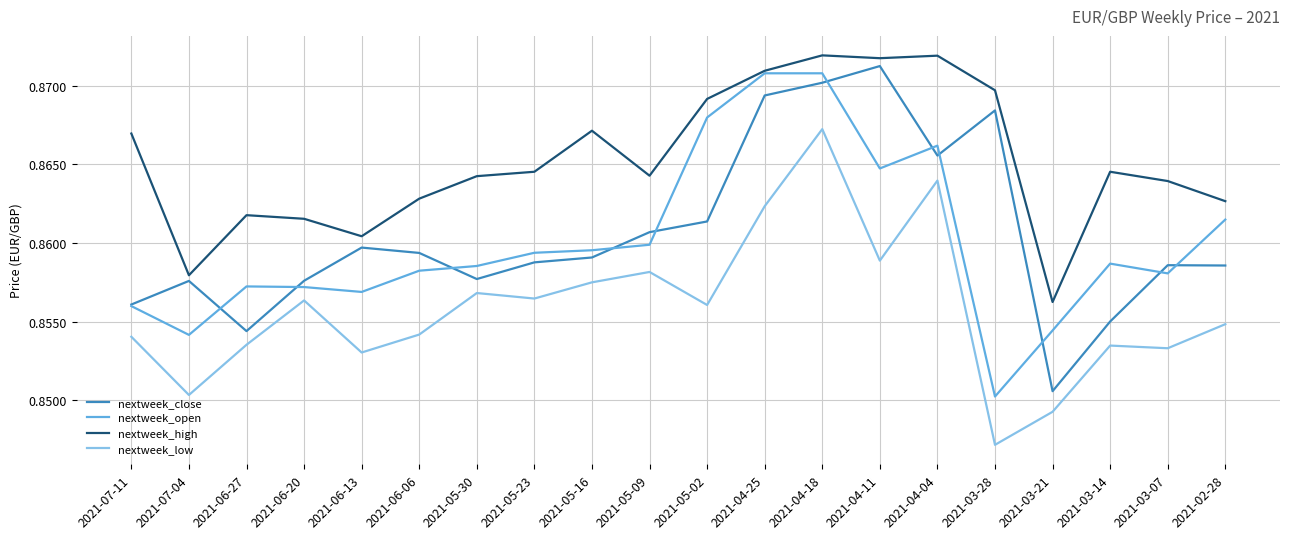

At which label is nextweek_high closest to 0?

2021-03-21